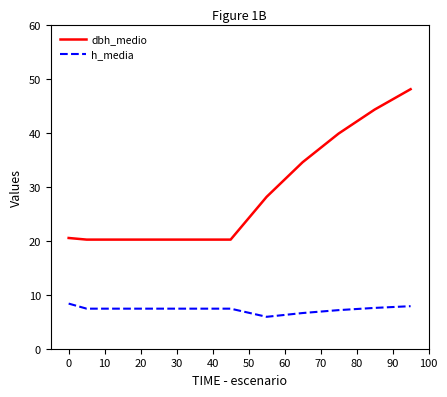

What is the maximum value for h_media?

8.4